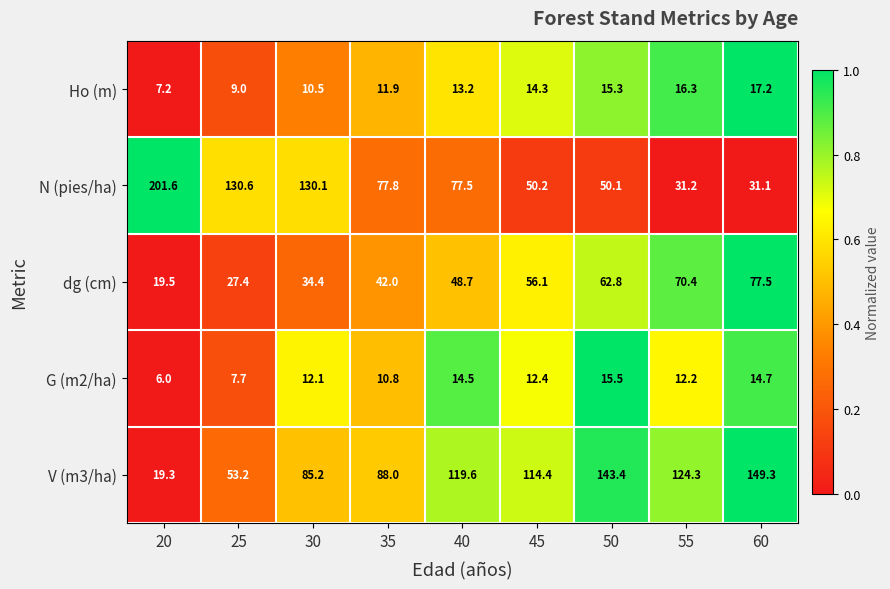

Between 50 and 55, which series saw the biggest shift?

V (m3/ha)